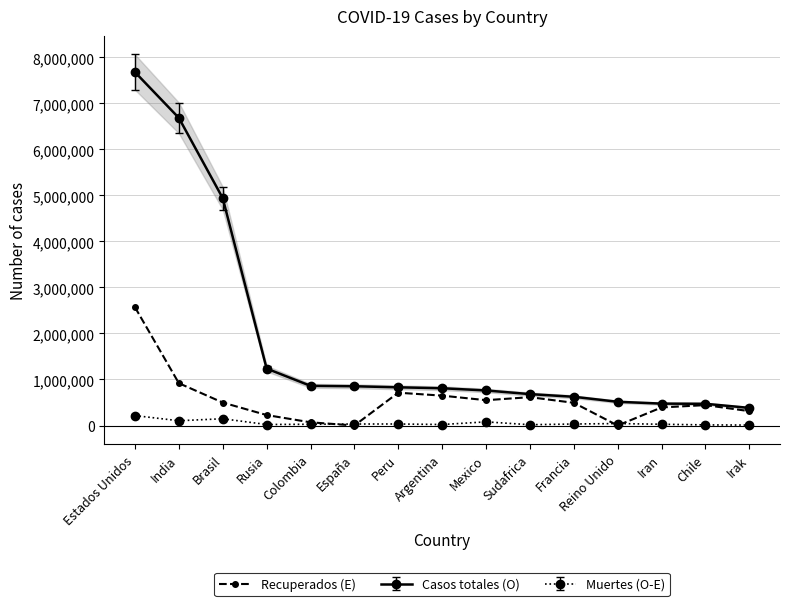

Reading left to right, list all the values displayed in this chart.

2569578	918992	498424	227265	69014	0	712888	649017	550053	615684	493295	0	392293	443453	312158